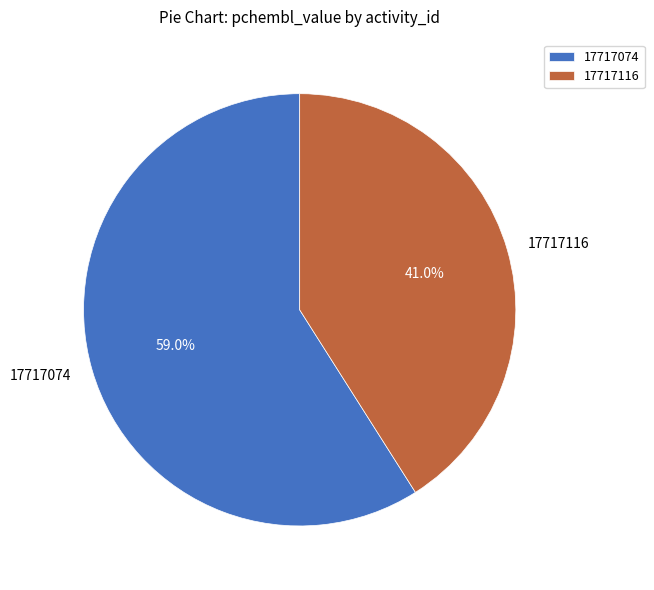

What percentage is the 17717074 slice, to the nearest percent?

59%